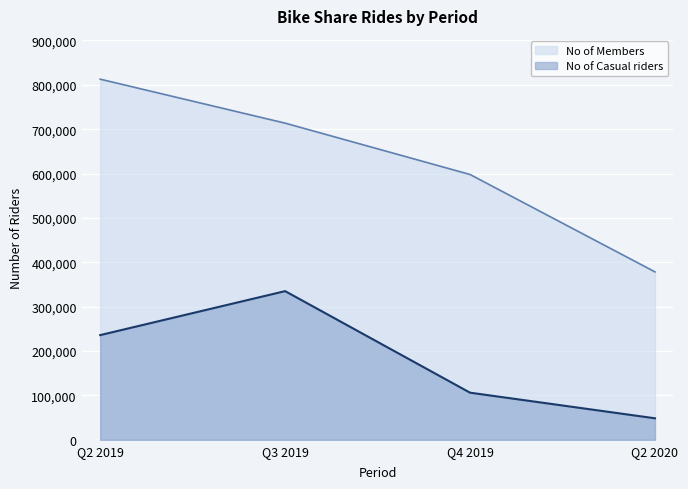

What is the label of the 4th point from the left?

Q2 2020